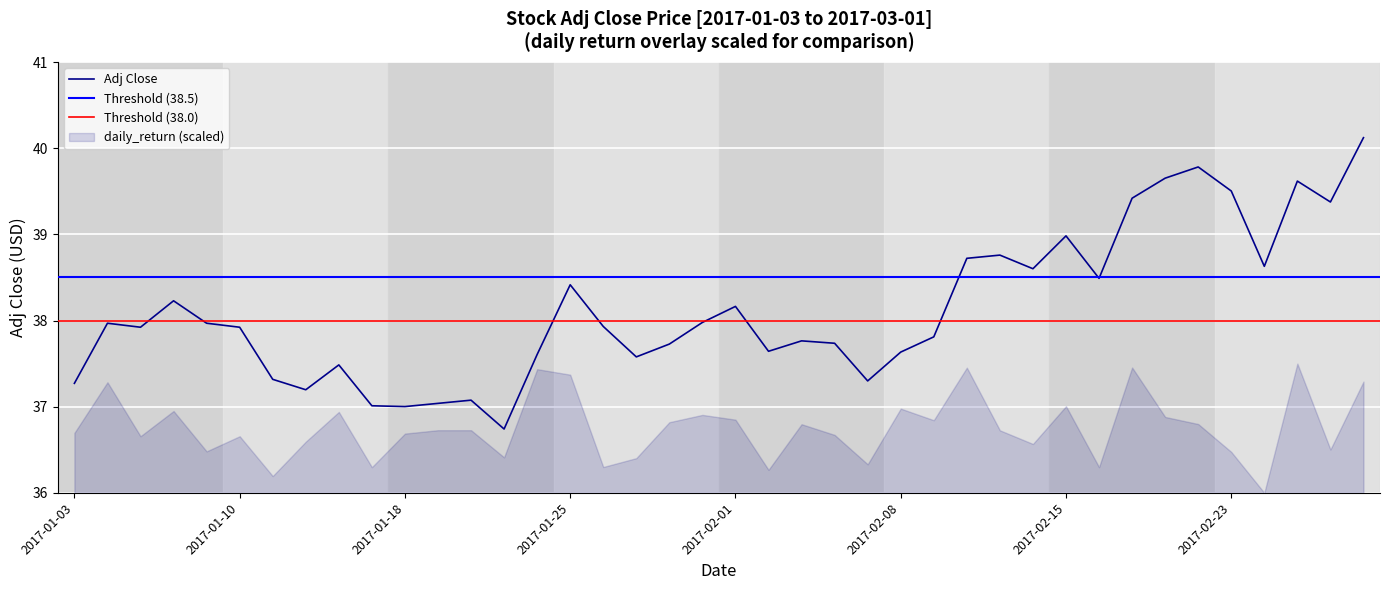

True or false: the data shows 52.2 at 2017-02-28.

False